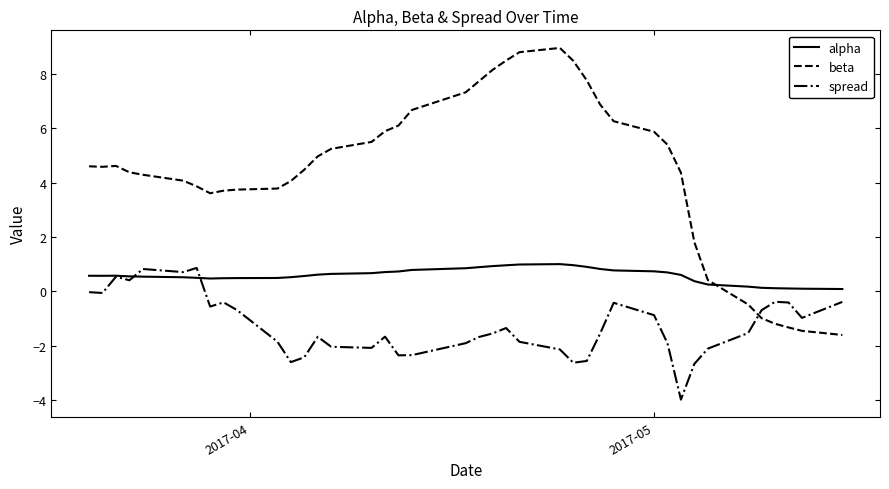

Which series has the largest total across all categories?

beta